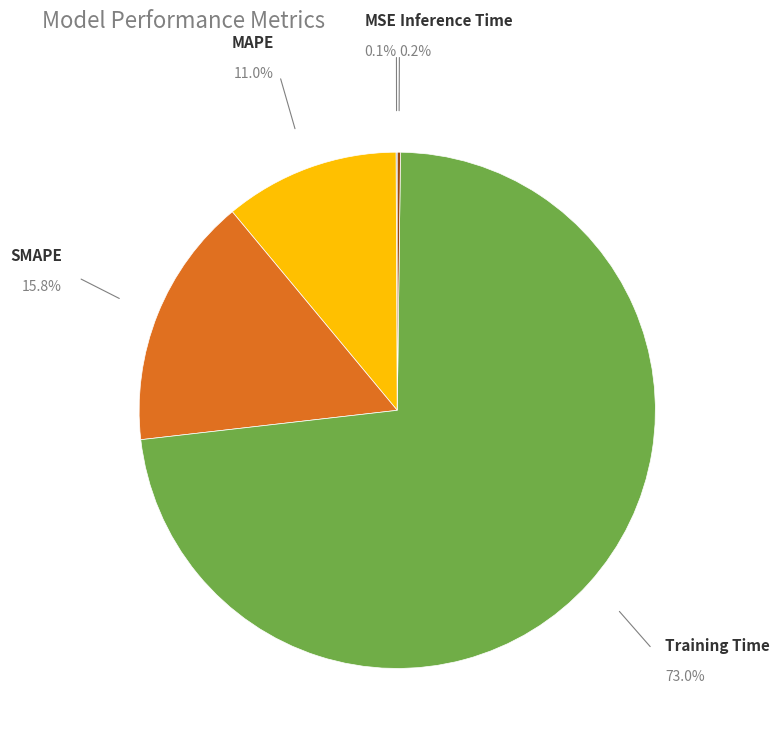

Which slice is the largest?

Training Time